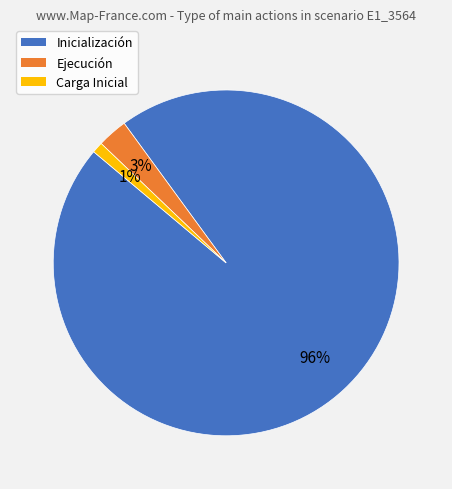

Which category has the biggest portion of the pie?

Inicialización